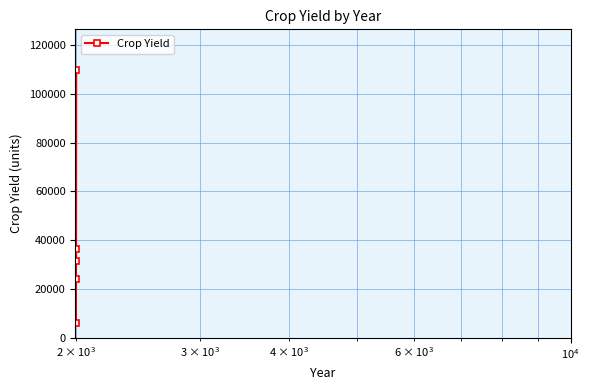

True or false: the data has more than 2 interior local peaks.

False